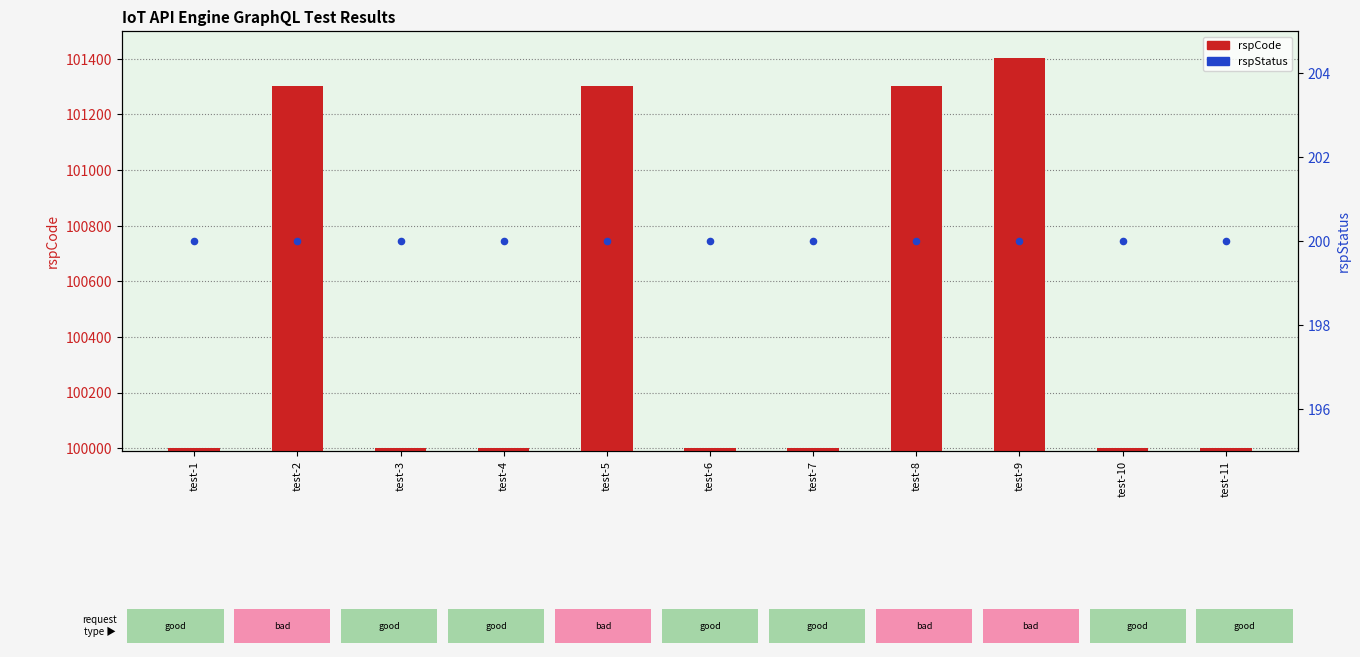

What is the total value across all series at test-10?

100200